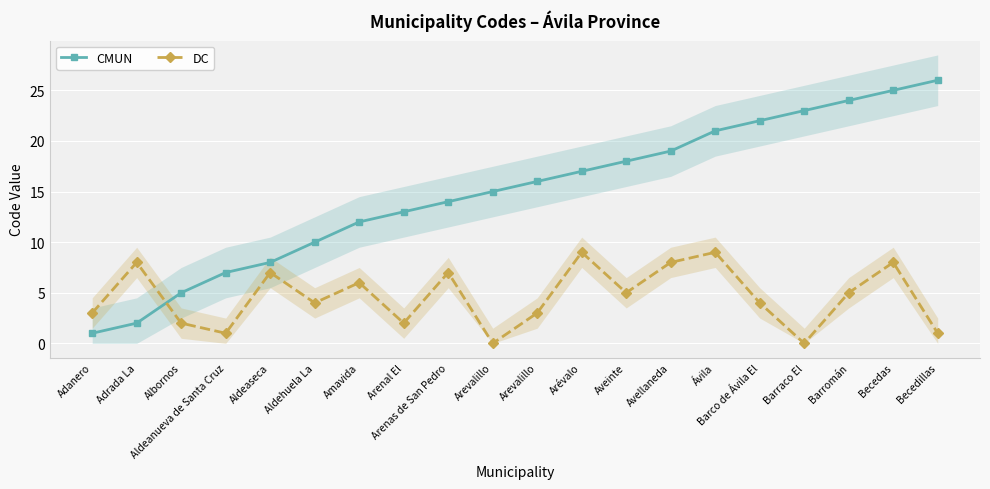

Rank the categories by CMUN value from highest to lowest.

Becedillas, Becedas, Barromán, Barraco El, Barco de Ávila El, Ávila, Avellaneda, Aveinte, Arévalo, Arevalillo, Arevalillo, Arenas de San Pedro, Arenal El, Amavida, Aldehuela La, Aldeaseca, Aldeanueva de Santa Cruz, Albornos, Adrada La, Adanero